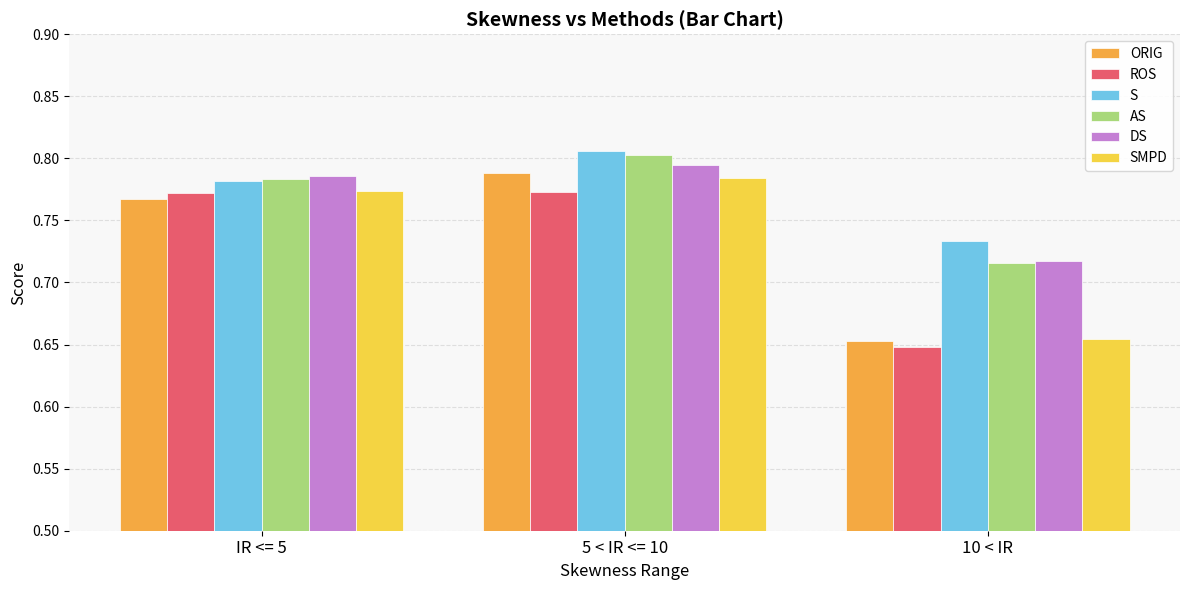

List the labels in order of SMPD value, smallest first.

10 < IR, IR <= 5, 5 < IR <= 10